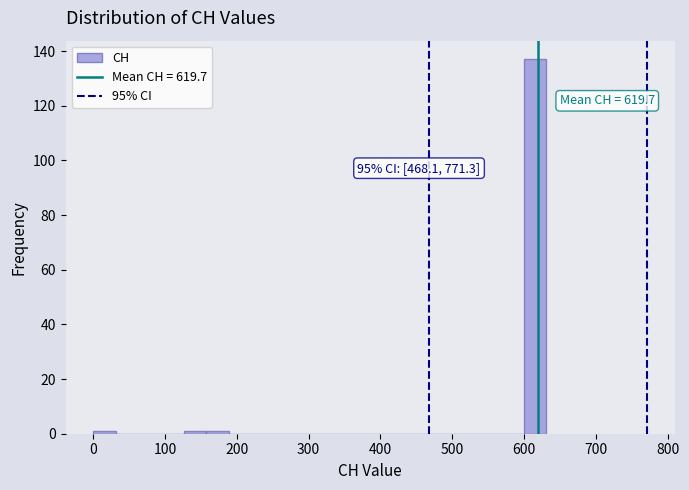

Read against the x-axis, roughly where is the centre of the tallest bar?

620